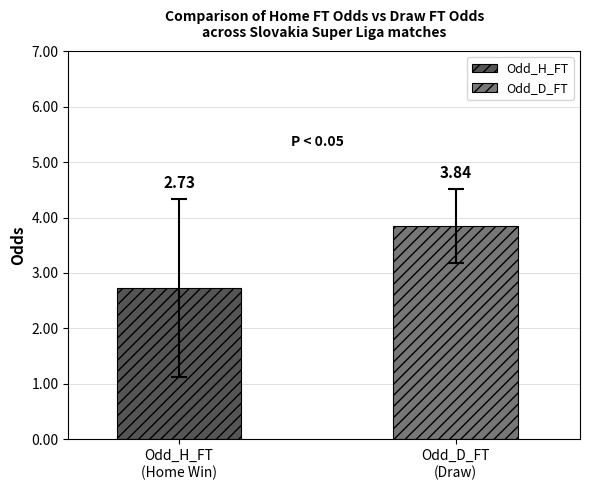

Rank the series by their average value, from highest to lowest.

Odd_D_FT, Odd_H_FT